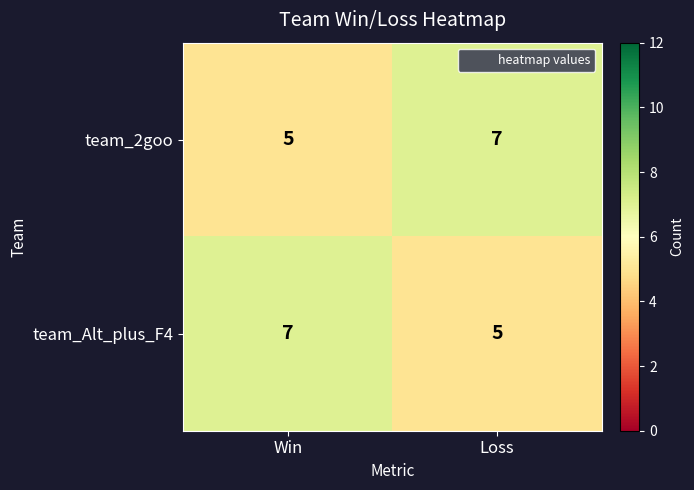

At which label is team_2goo closest to 6?

Win